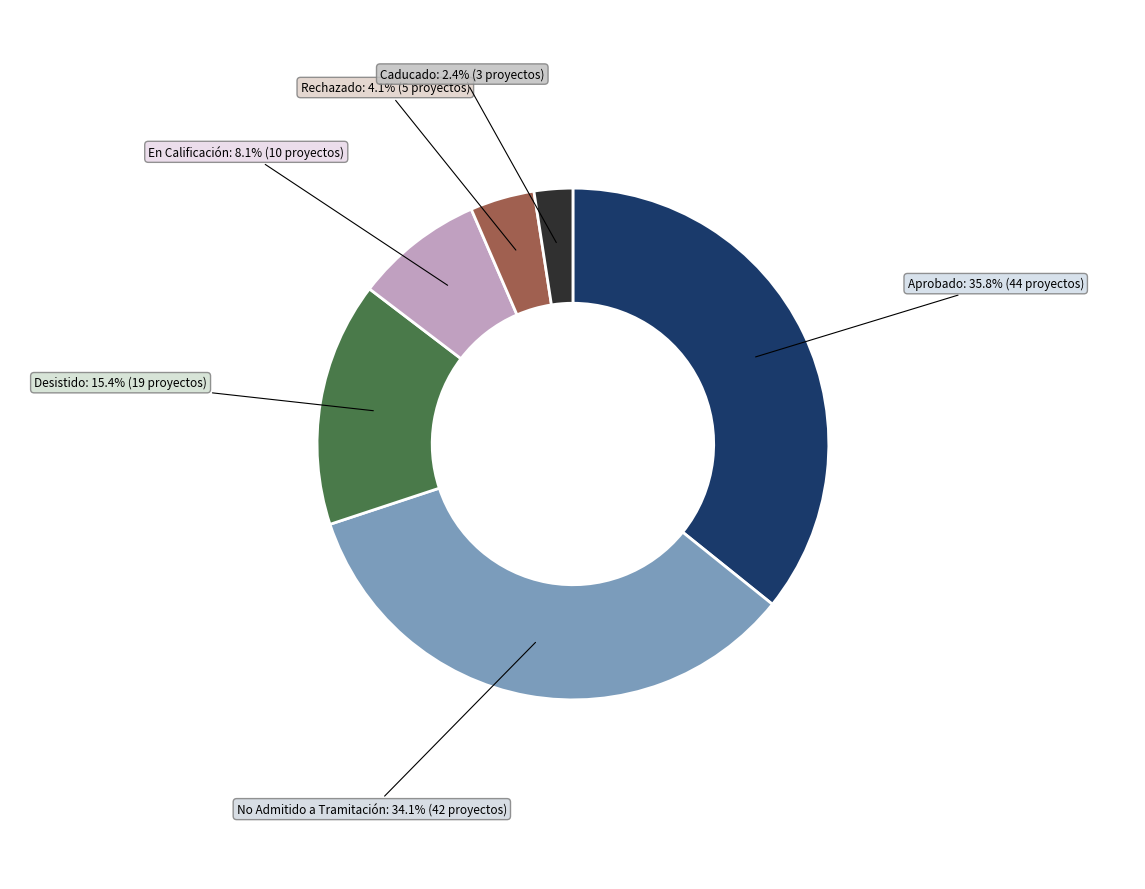

Count the number of slices in the pie.

6